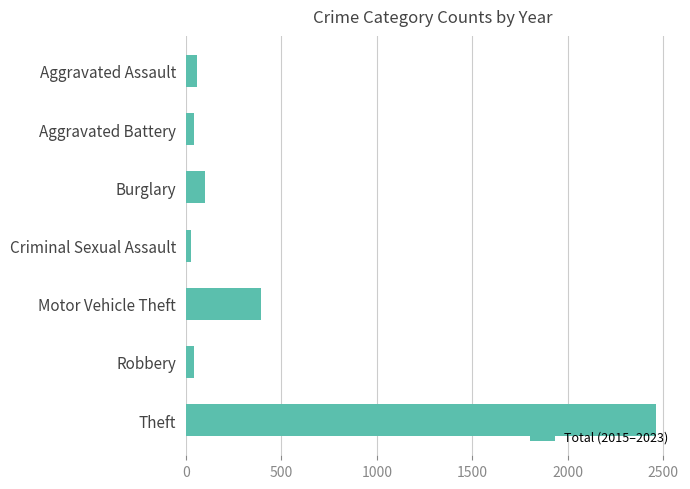

Where is the data nearest to the value 1246?

Motor Vehicle Theft